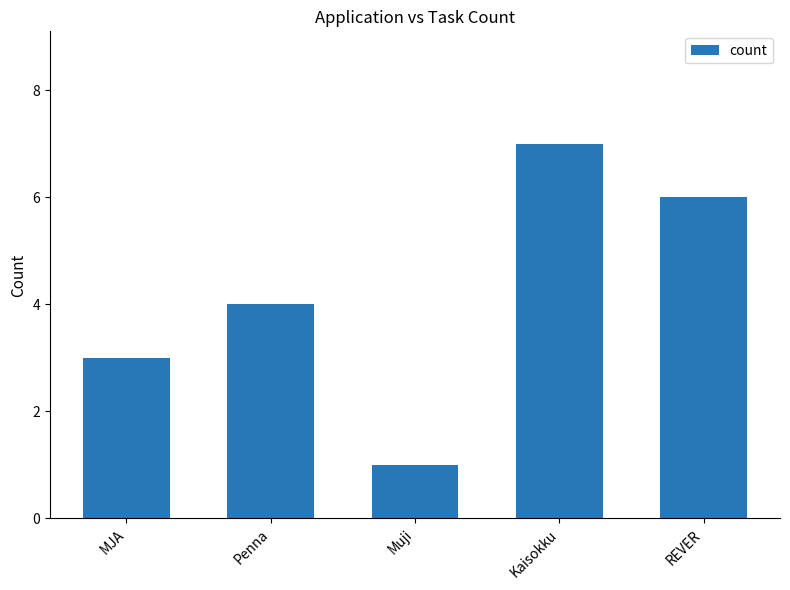

Reading left to right, transcribe all the data shown in this chart.

MJA=3	Penna=4	Muji=1	Kaisokku=7	REVER=6